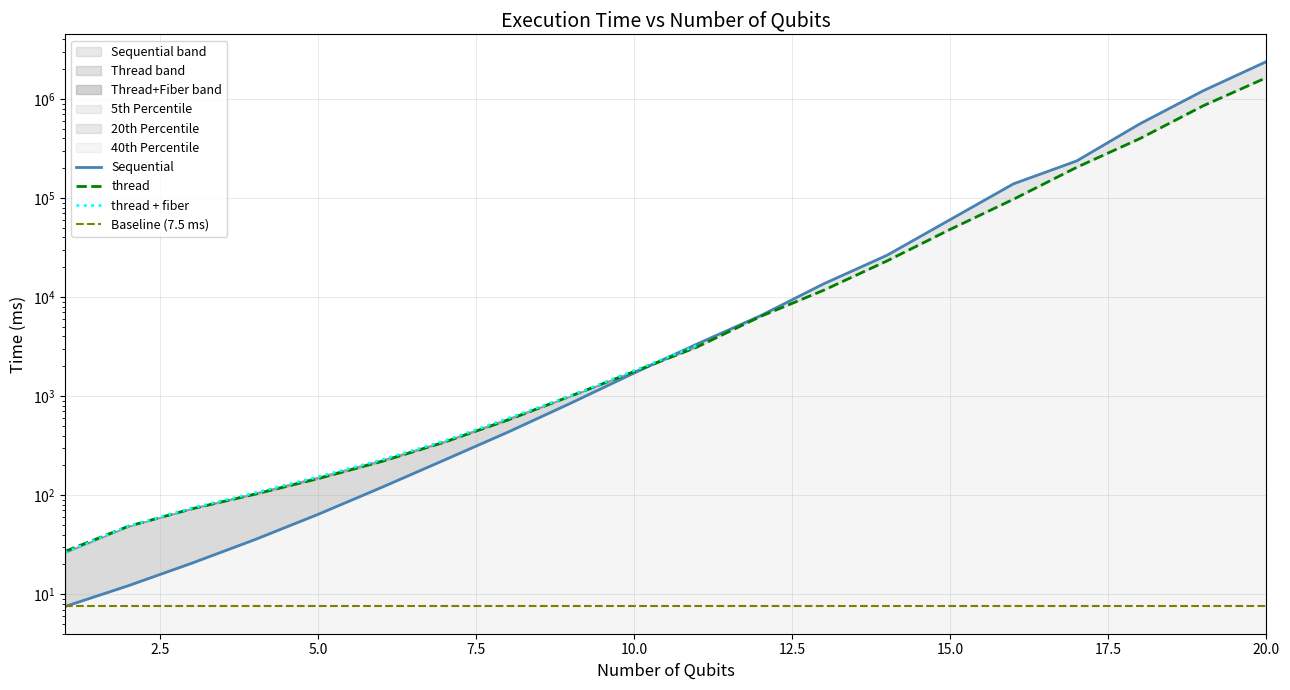

How many times do thread and Sequential cross each other?

1